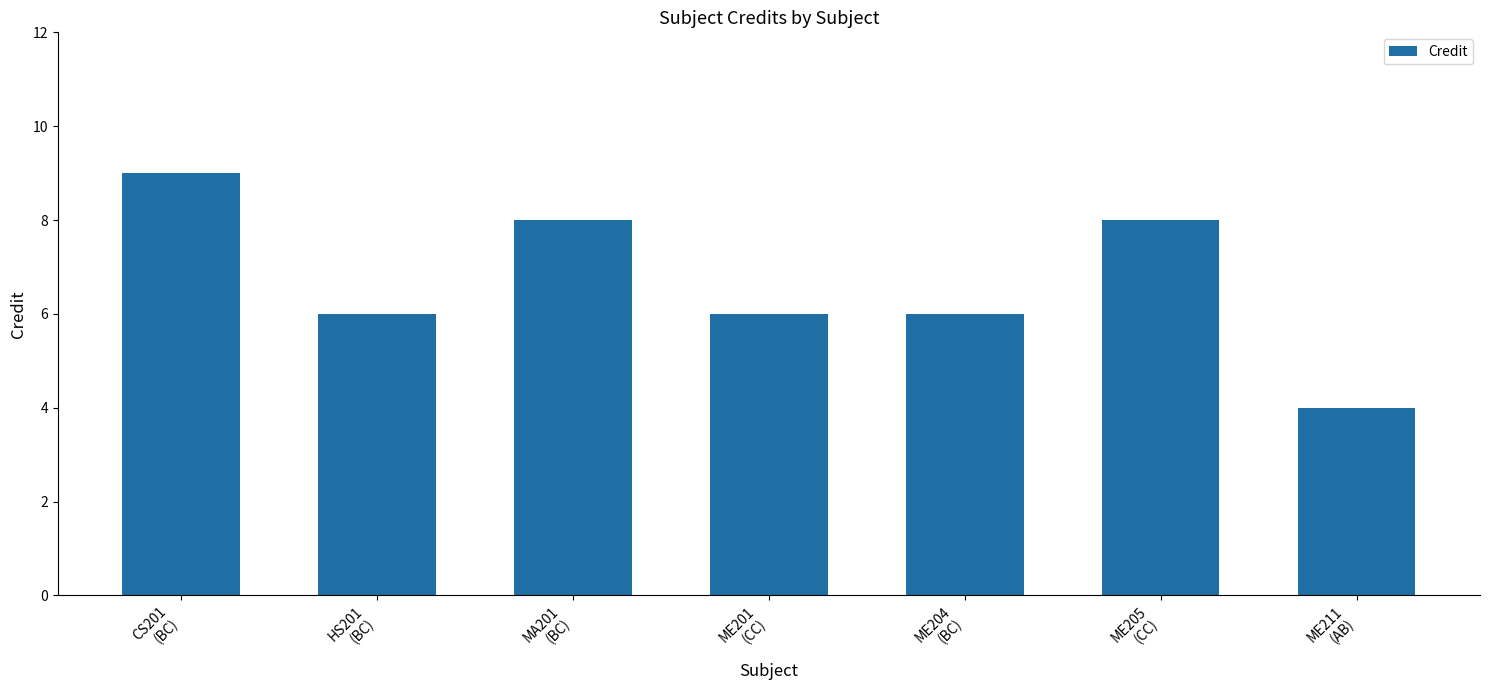

What is the difference between the maximum and minimum values?

5